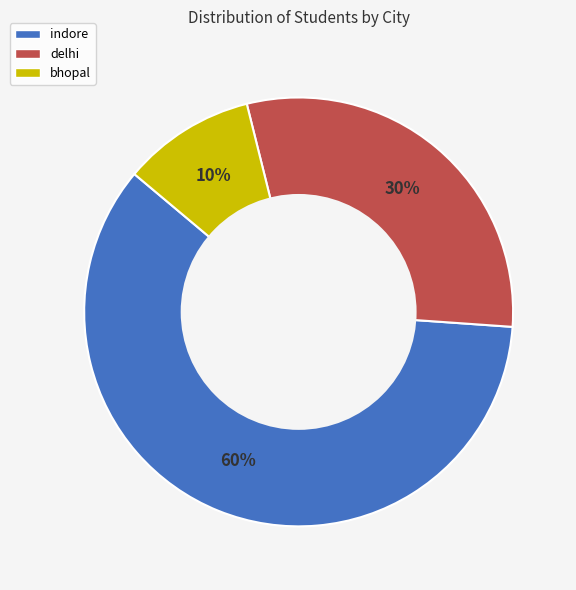

Combined, do delhi and indore account for over 50%?

Yes